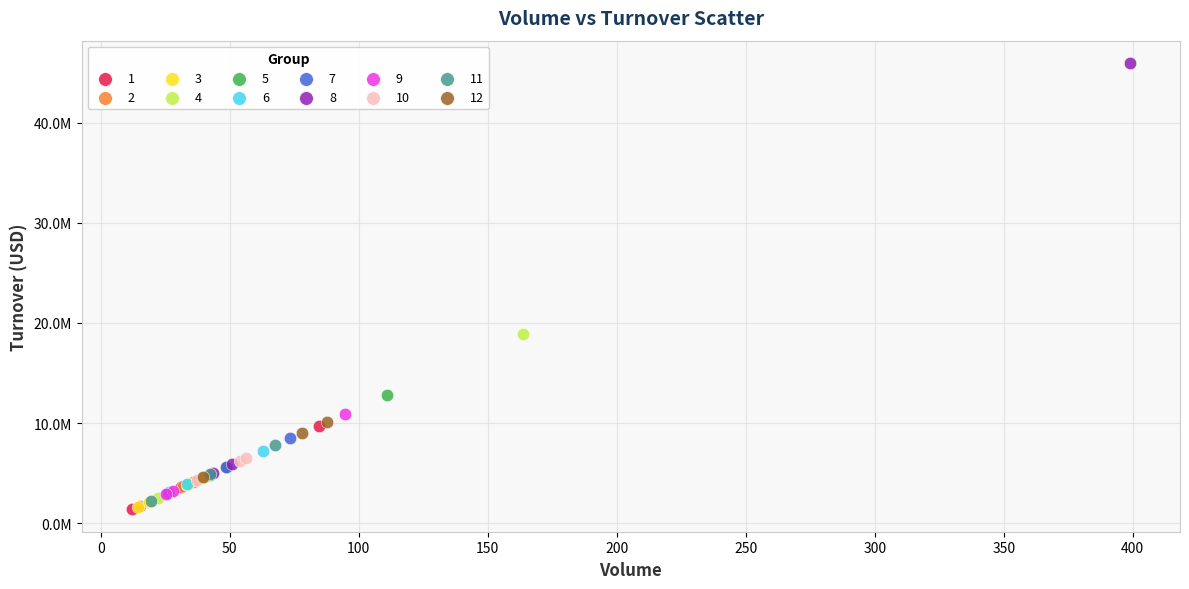

What are all the series names shown in the legend?

1, 2, 3, 4, 5, 6, 7, 8, 9, 10, 11, 12